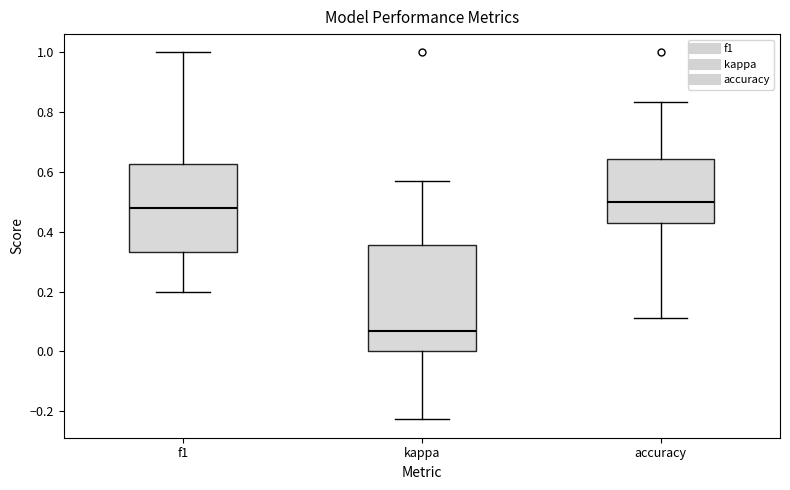

Comparing the boxes themselves (not the whiskers), which one is the tallest?

kappa